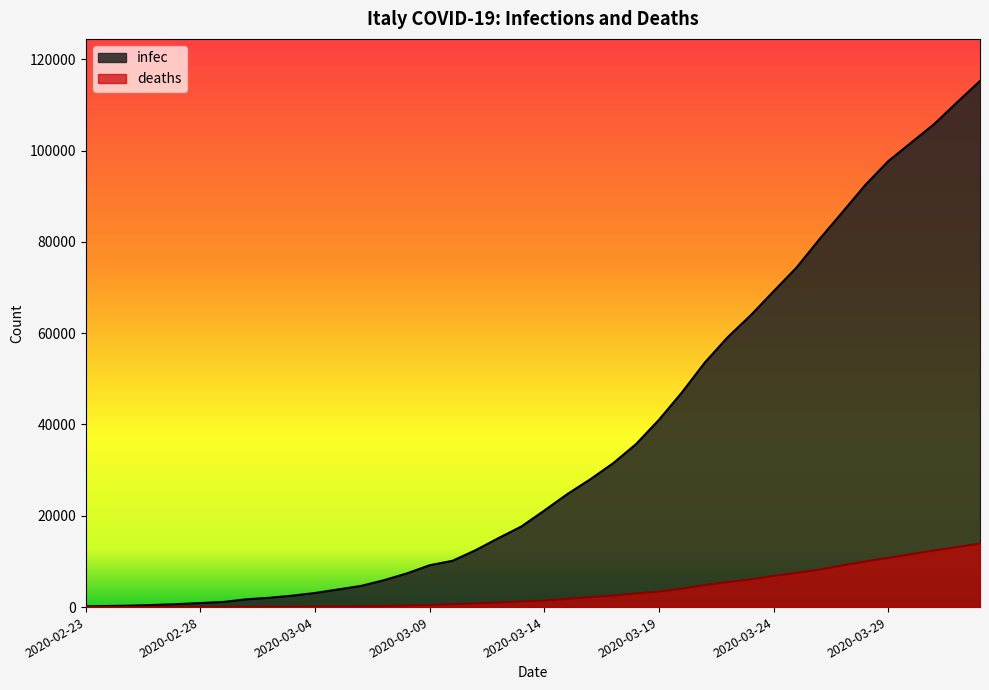

At which label does deaths reach its peak?

2020-04-02